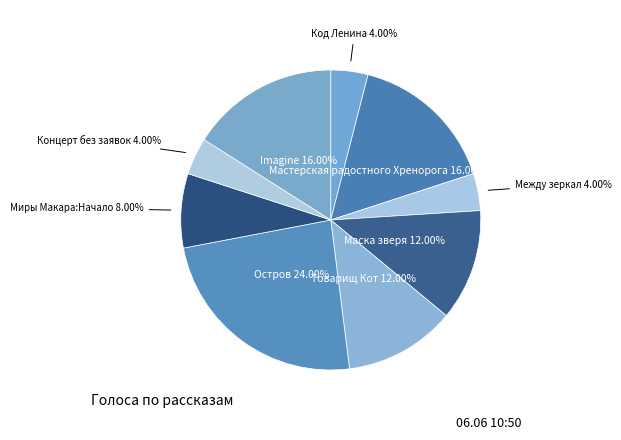

What is the ratio of the value at Остров to the value at Товарищ Кот?

2.0